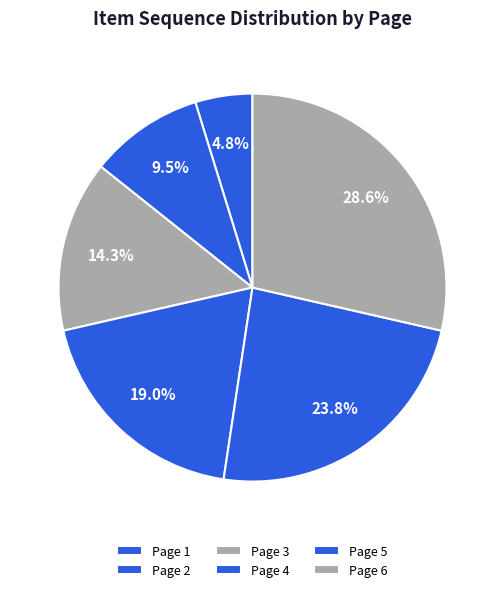

Which has a higher value, Page 4 or Page 5?

Page 5